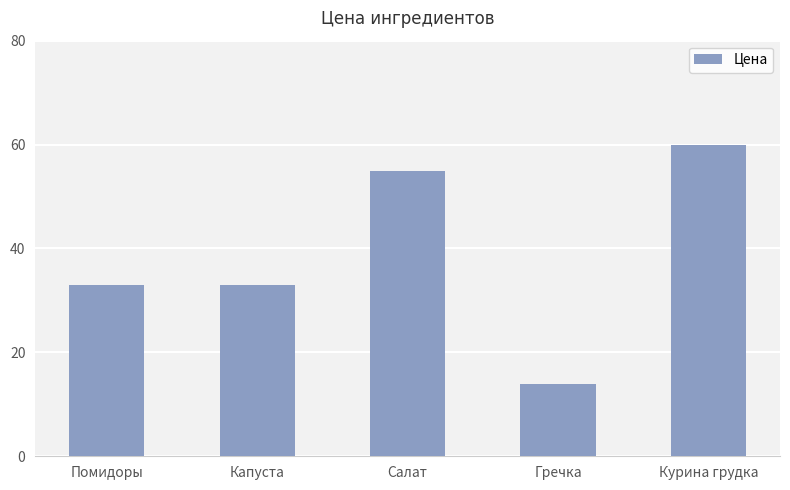

Reading left to right, what are all the values shown in this chart?

Помидоры=33	Капуста=33	Салат=55	Гречка=14	Курина грудка=60